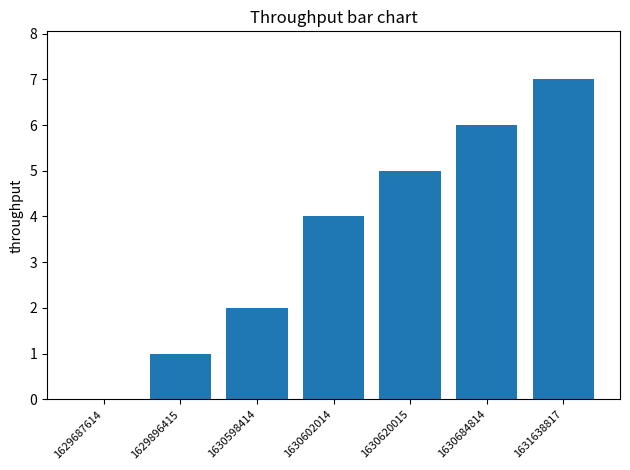

What is the maximum value shown in the chart?

7